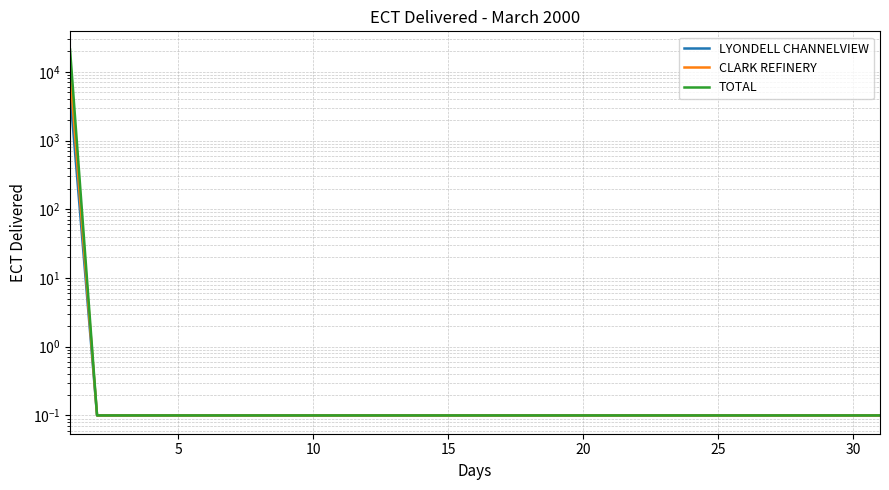

Which category has the lowest value across all series?

5